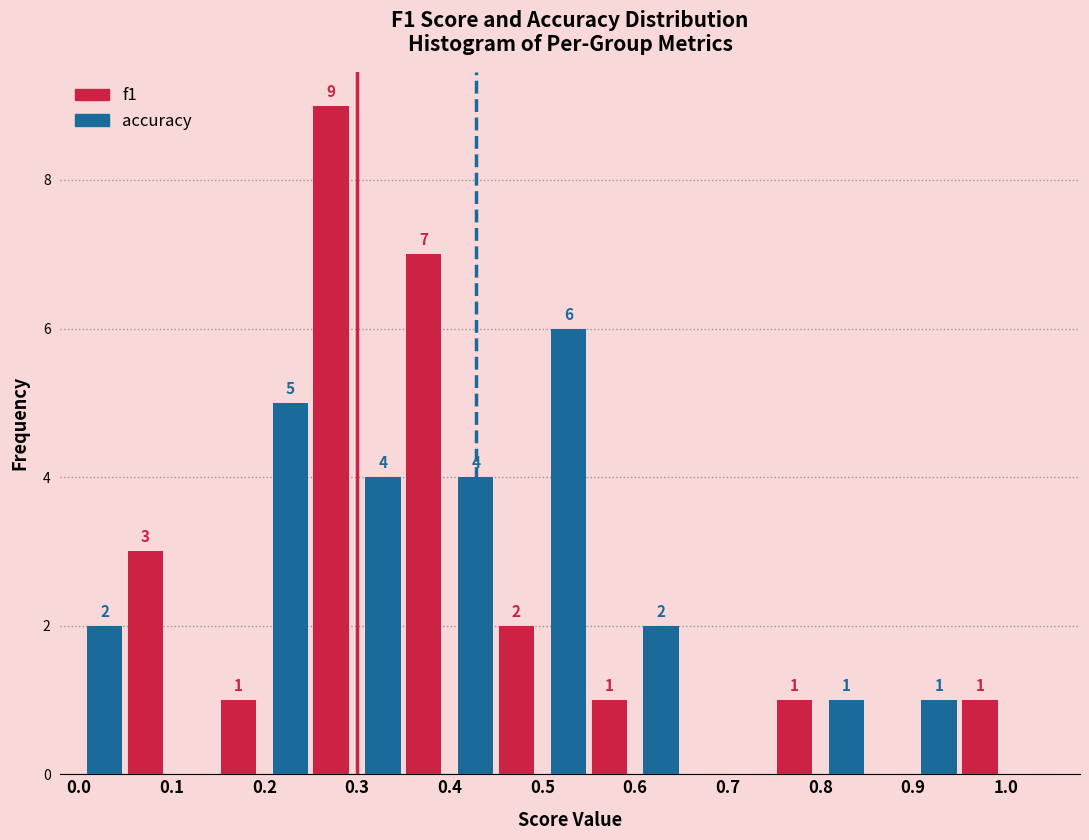

In the f1 series, which range on the x-axis has the tallest bar?

0.2 to 0.3